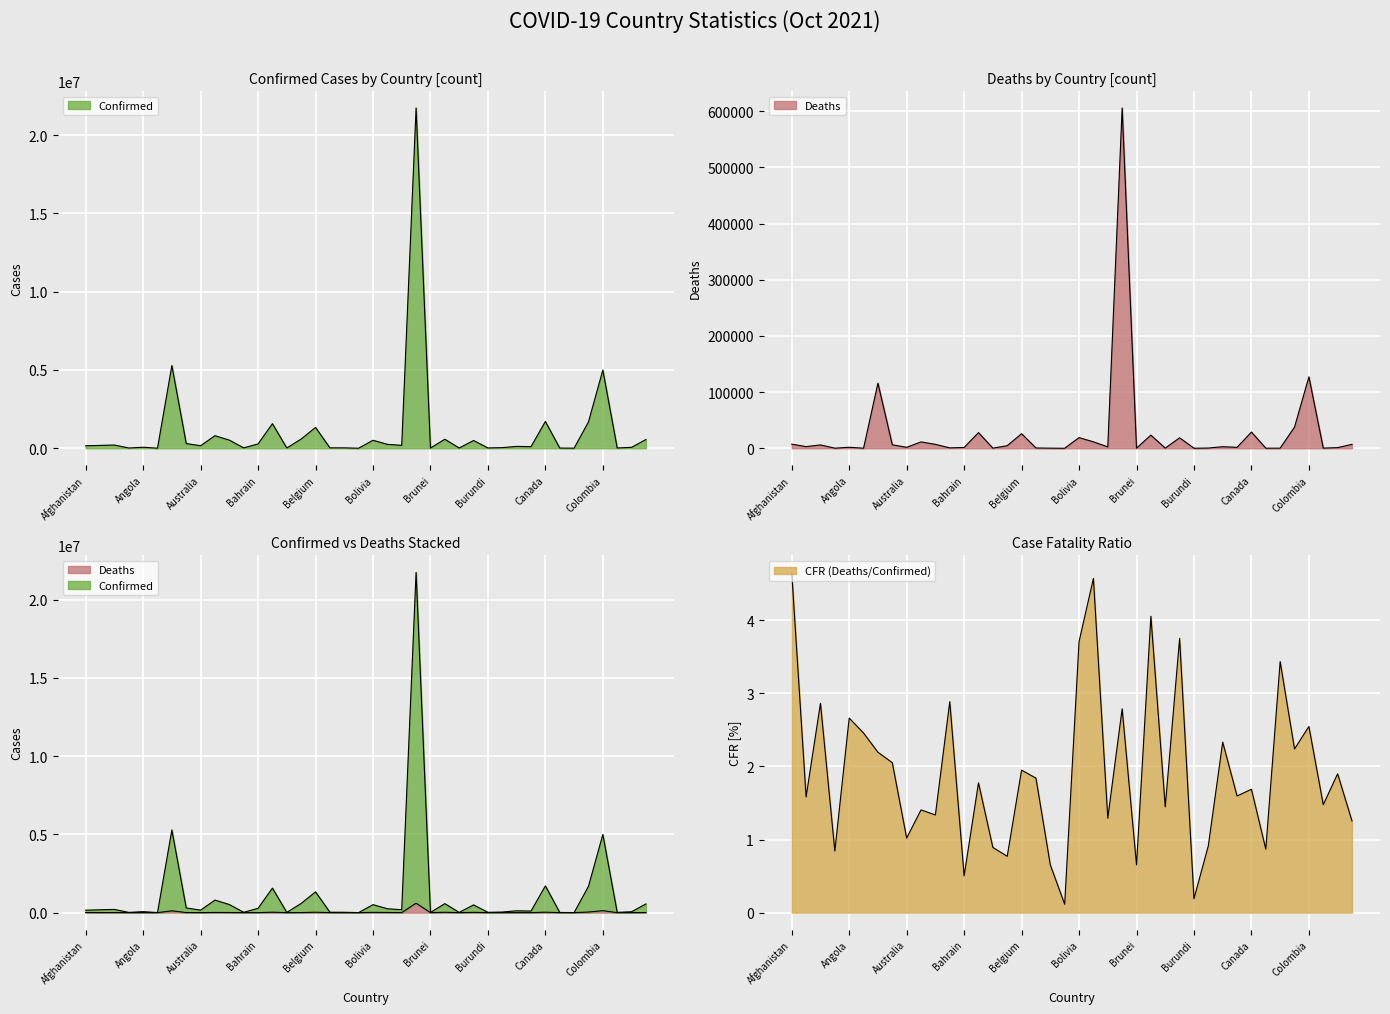

Where is Confirmed nearest to the value 10869088?

Argentina